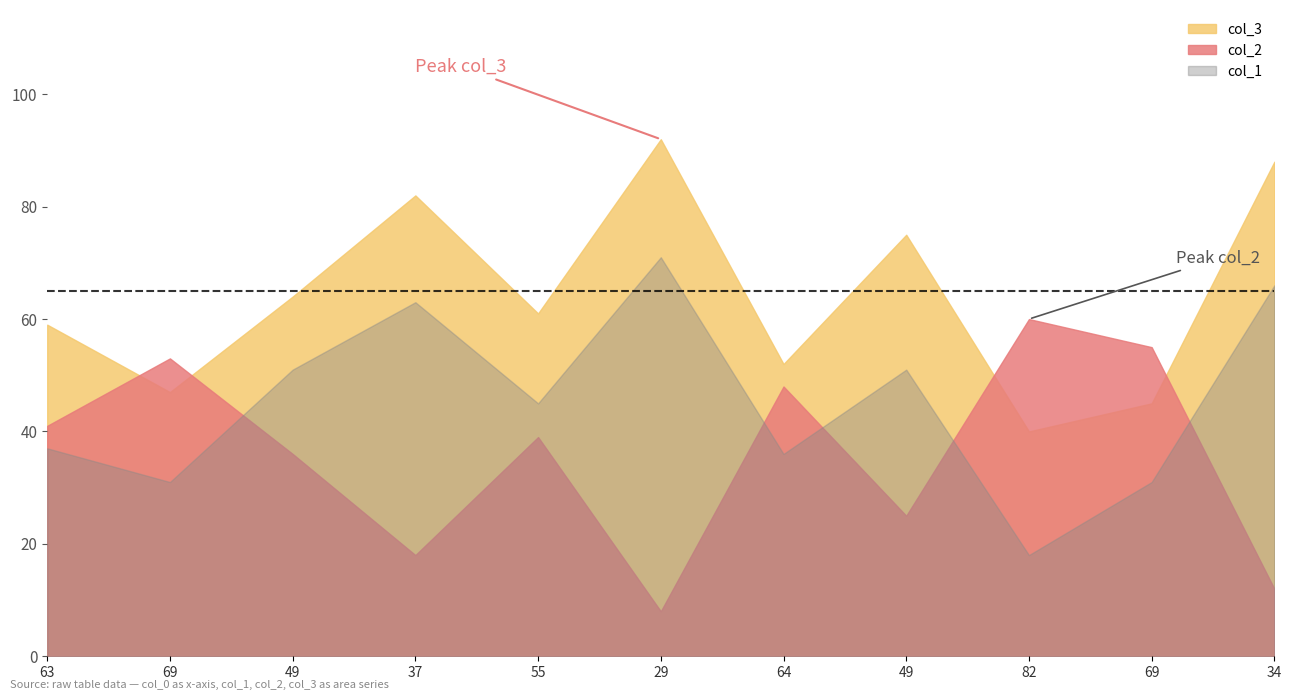

Between which two adjacent categories do col_3 and col_2 first intersect?

63 and 69